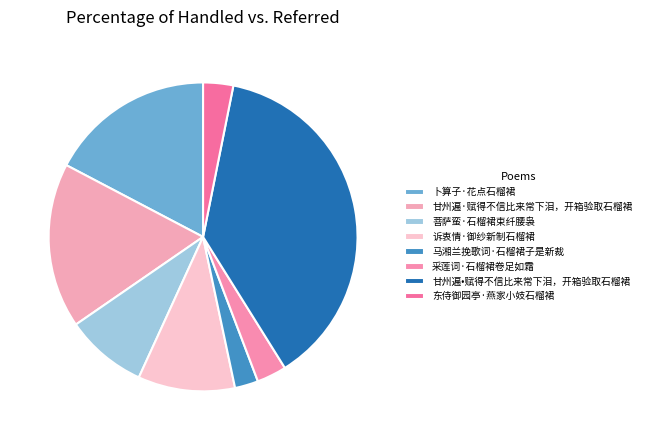

Which category has the biggest portion of the pie?

甘州遍•赋得不信比来常下泪，开箱验取石榴裙